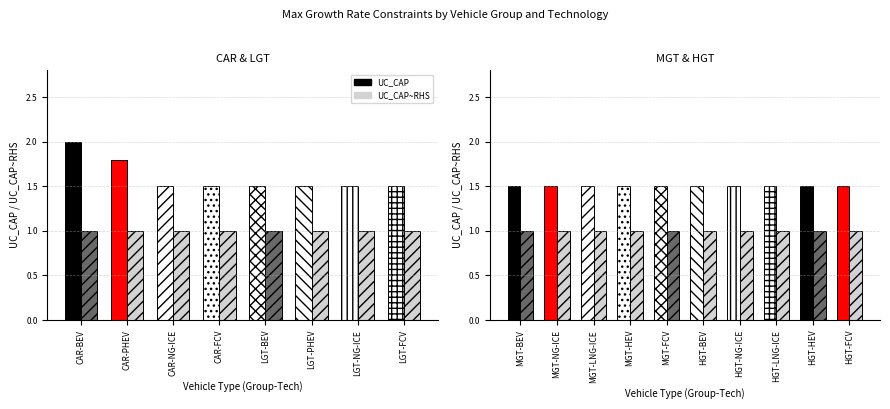

At HGT-NG-ICE, list the series in order from largest to smallest.

UC_CAP, UC_CAP~RHS